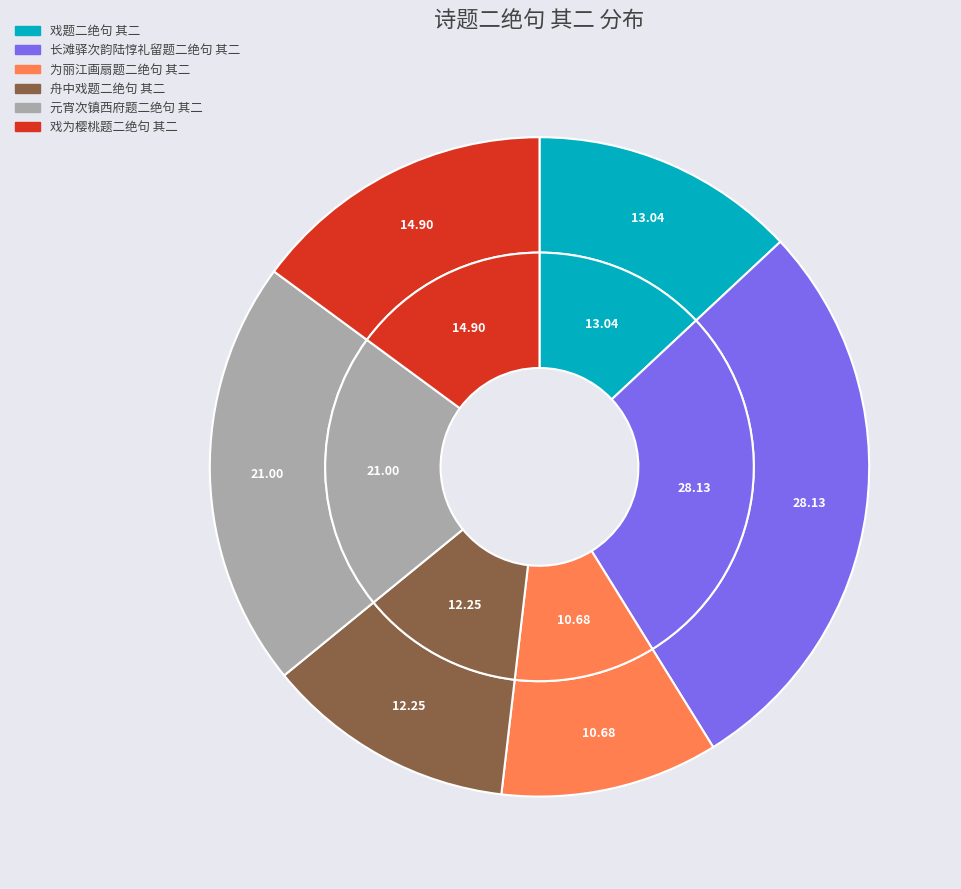

Is it true that 舟中戏题二绝句 其二 is 5% of the pie?

False